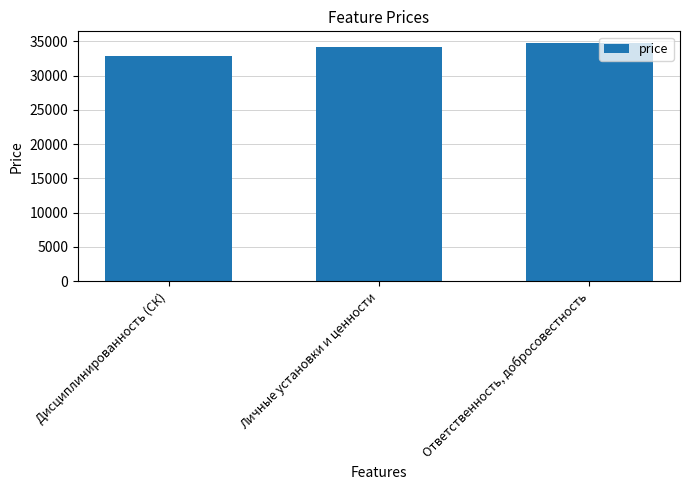

Where does the data first go above 34220?

Личные установки и ценности